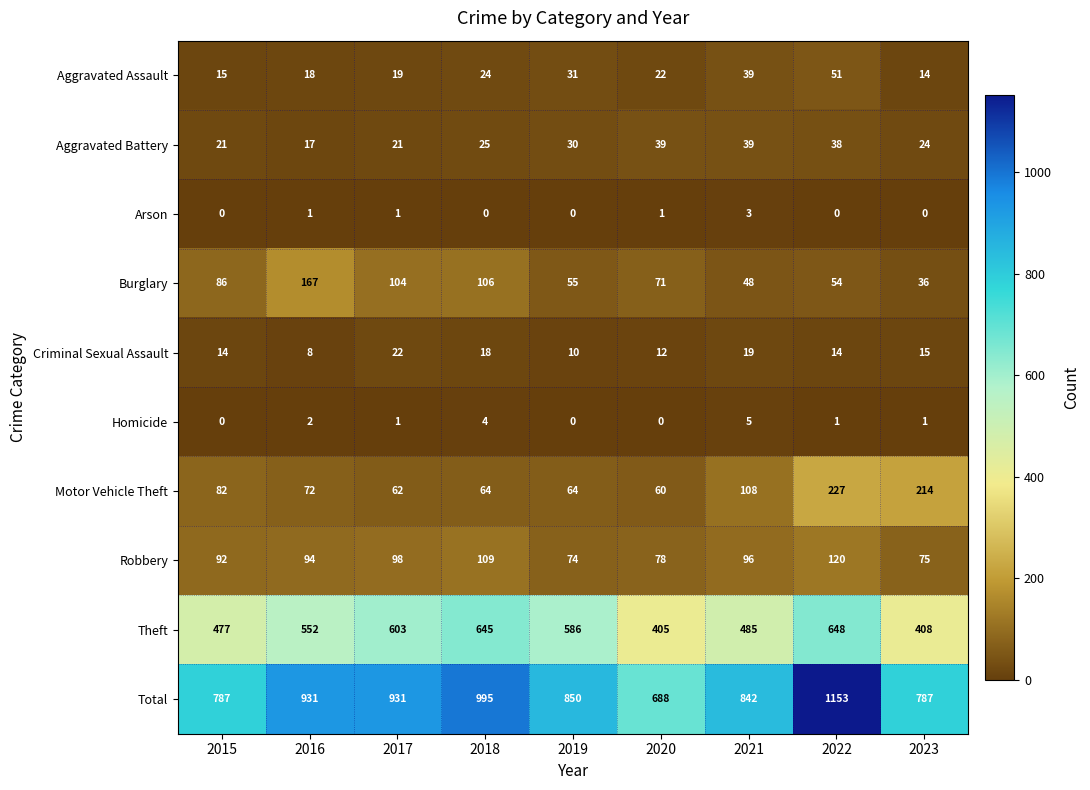

The value of Robbery at 2019 is 74. True or false?

True